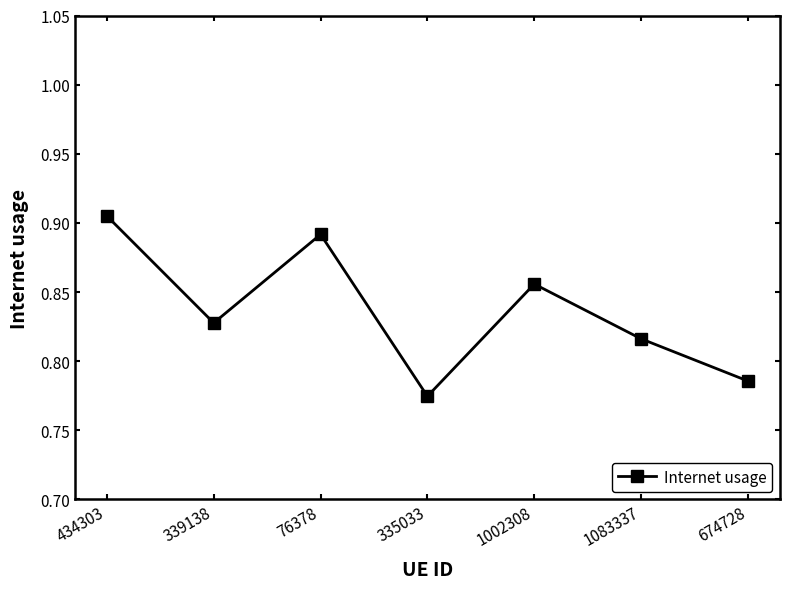

Where is the data nearest to the value 0?

335033